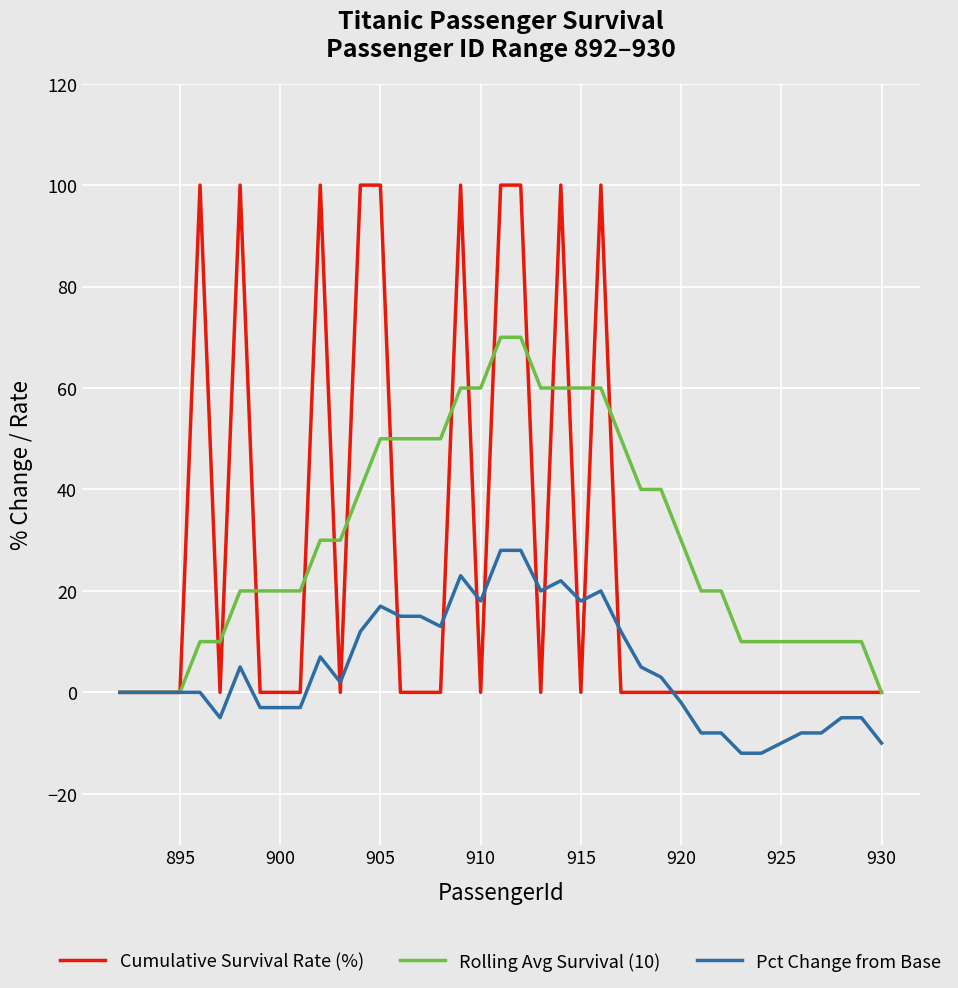

True or false: Rolling Avg Survival (10) and Cumulative Survival Rate (%) cross at least once.

True